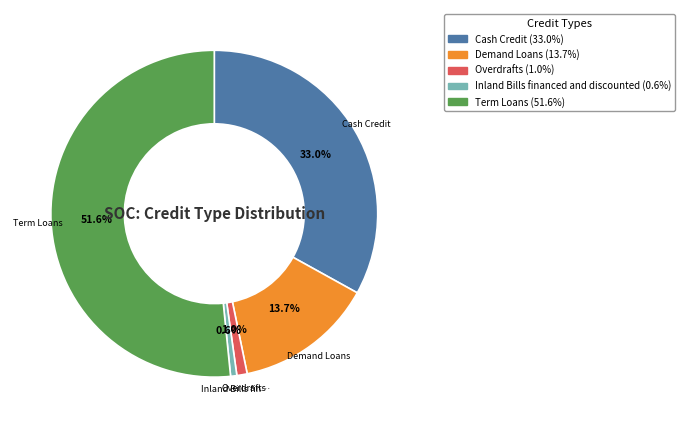

Combined, do Demand Loans and Overdrafts account for over 50%?

No